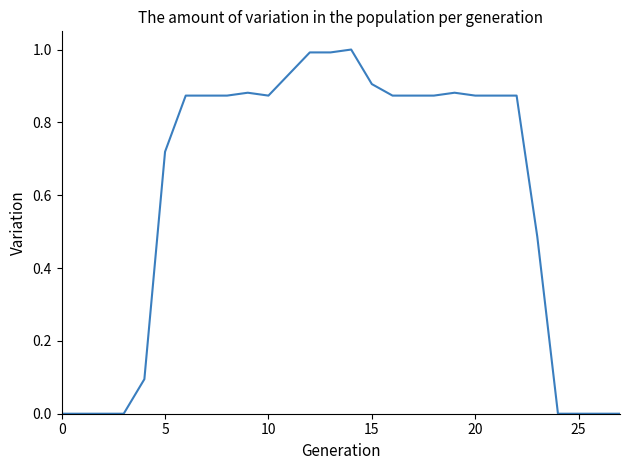

Count the number of categories in the chart.

28